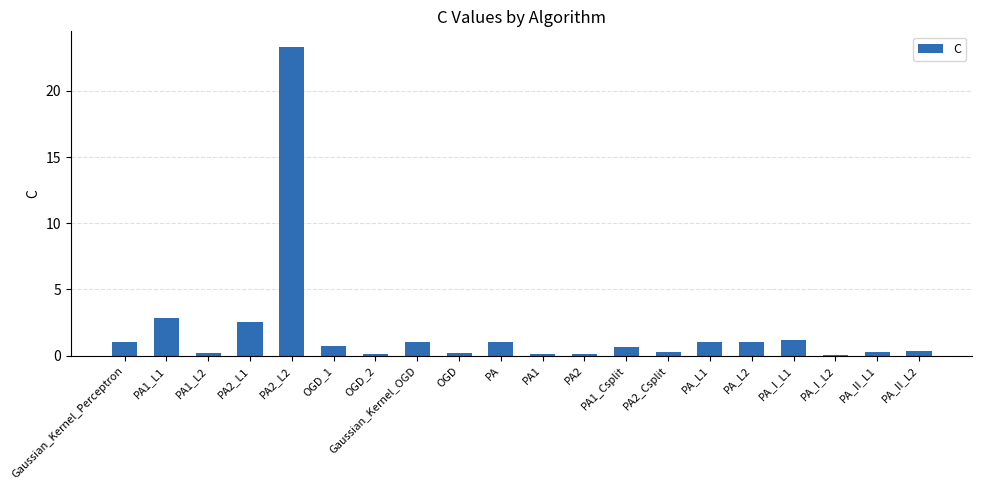

What is the greatest value displayed?

23.3